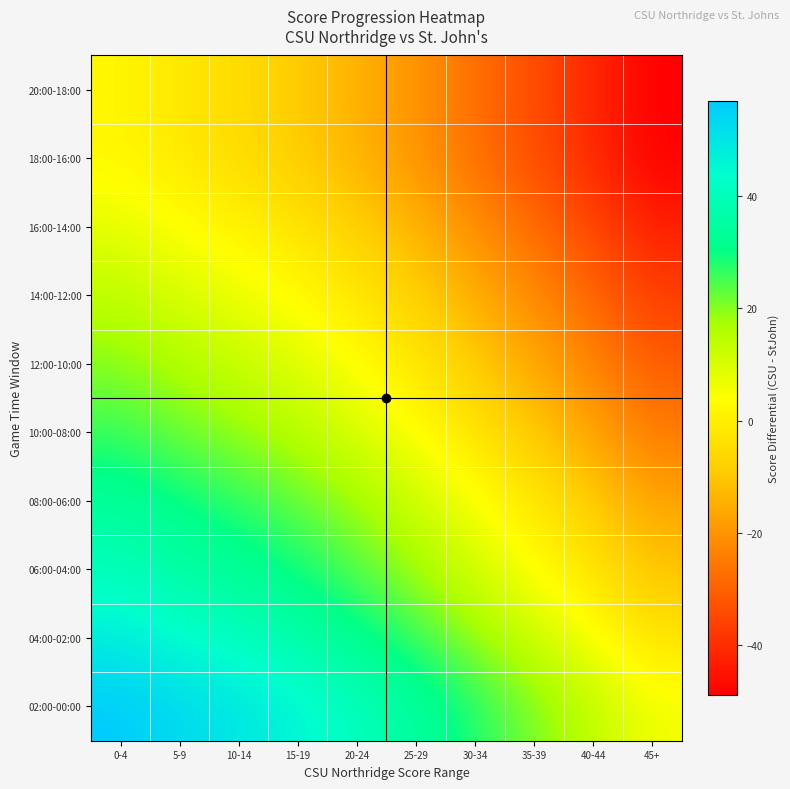

What is the greatest value displayed?

57